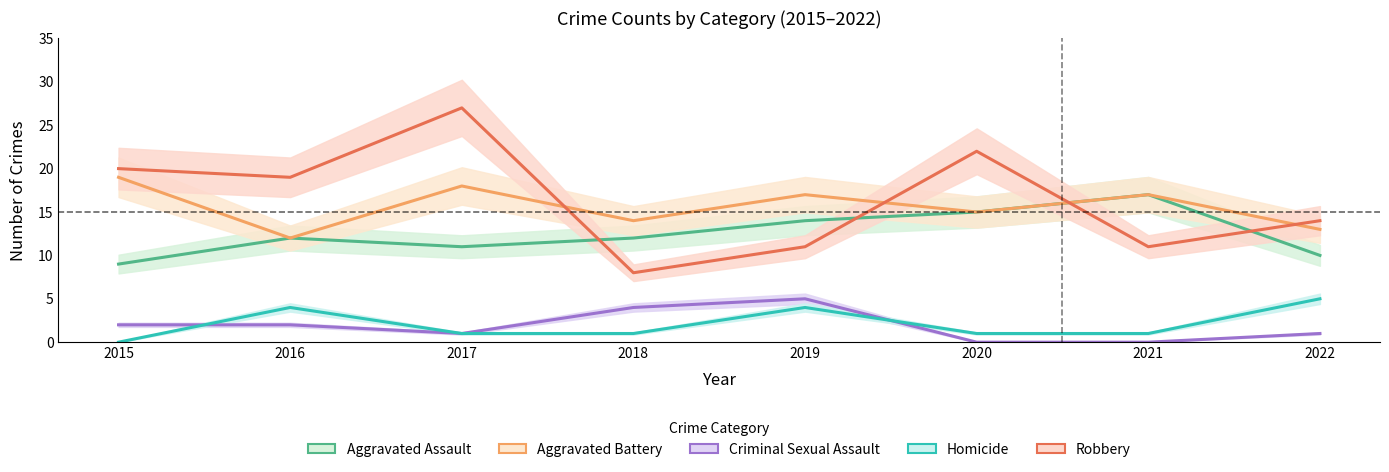

What is the difference between the Criminal Sexual Assault values at 2022 and 2020?

1